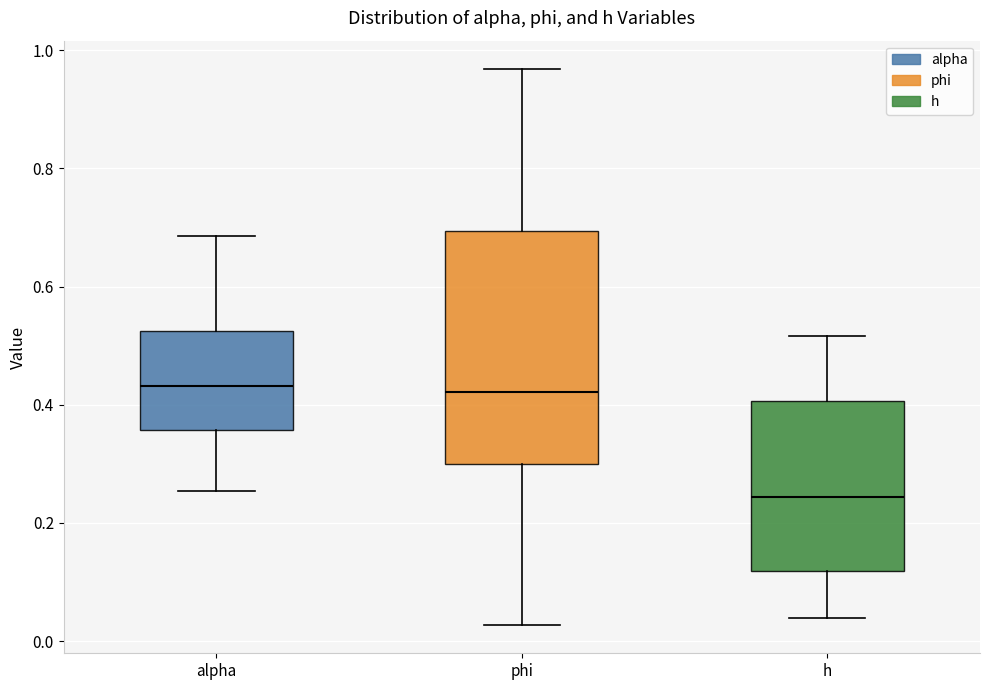

Reading left to right, read every box against the y-axis: the position of its median line, the range the box covers, and the ends of its whiskers. The values are not printed on the chart, so give them approximately, as read against the axis.

alpha: median 0.44, box 0.36 to 0.52, whiskers 0.26 to 0.68
phi: median 0.42, box 0.30 to 0.70, whiskers 0.02 to 0.96
h: median 0.24, box 0.12 to 0.40, whiskers 0.04 to 0.52